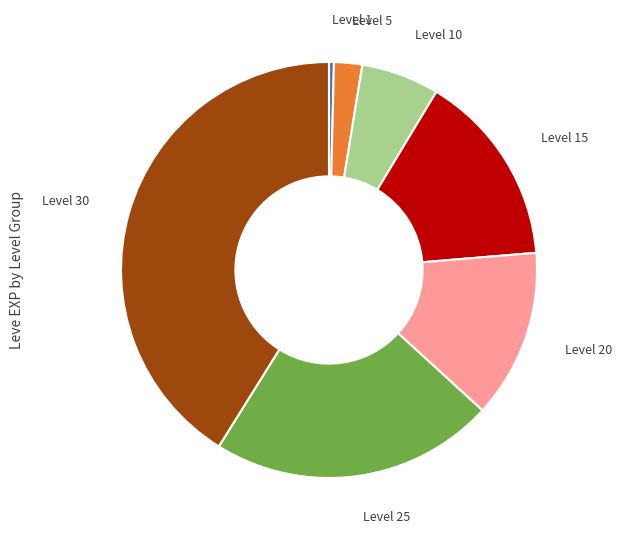

Is it true that Level 15 is 22% of the pie?

False